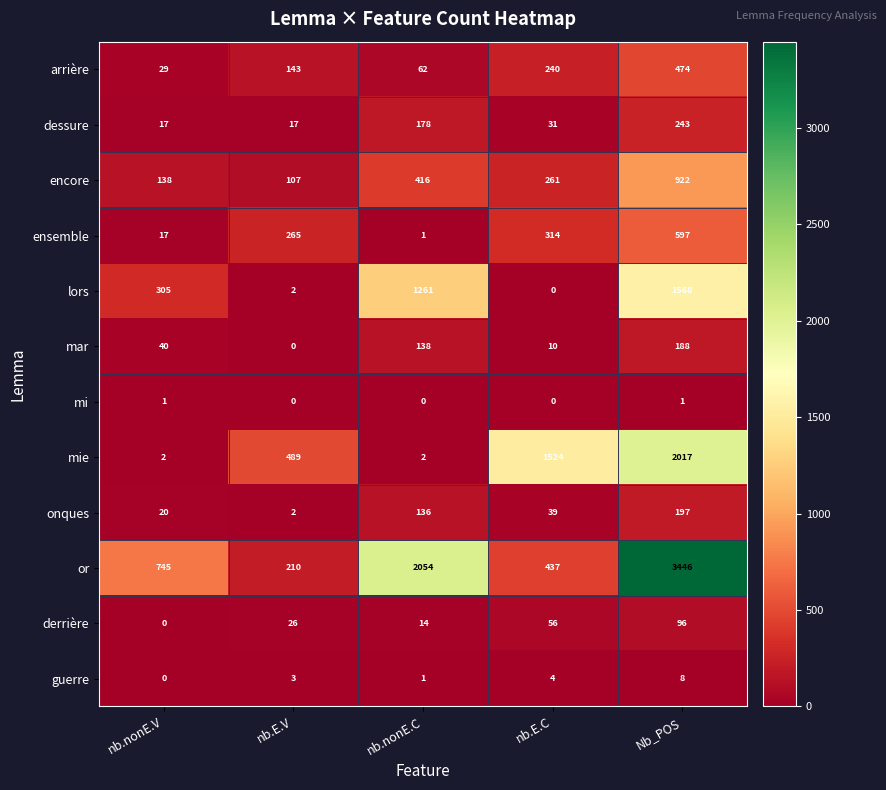

At which label is or closest to 1828?

nb.nonE.C